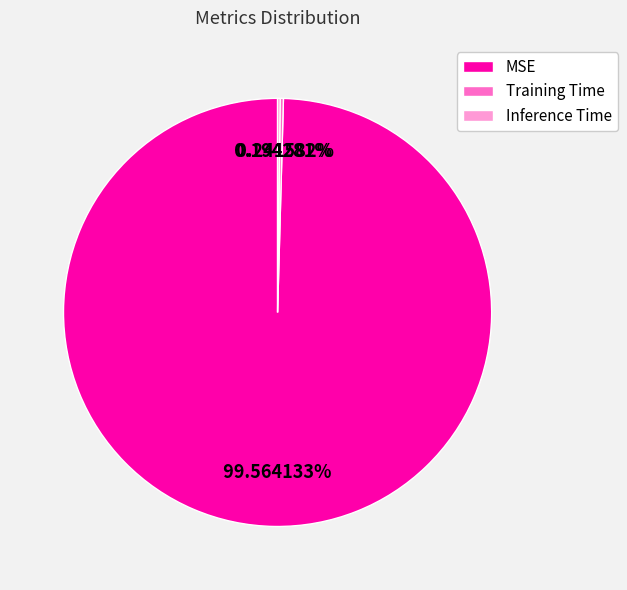

The MSE slice represents 94% of the pie. True or false?

False